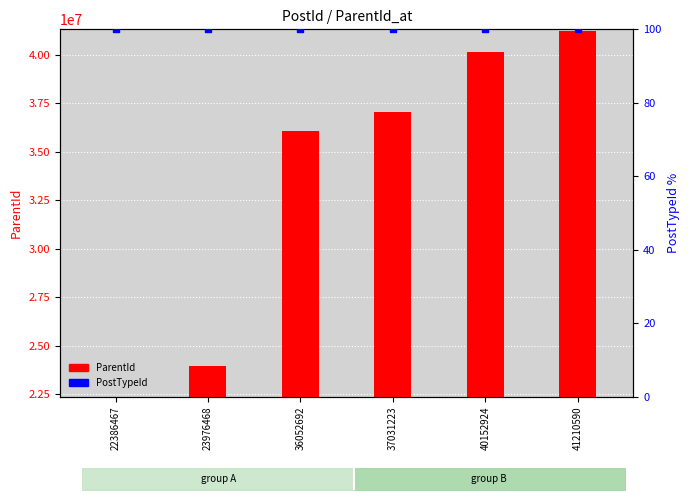

Which series has the largest total across all categories?

ParentId